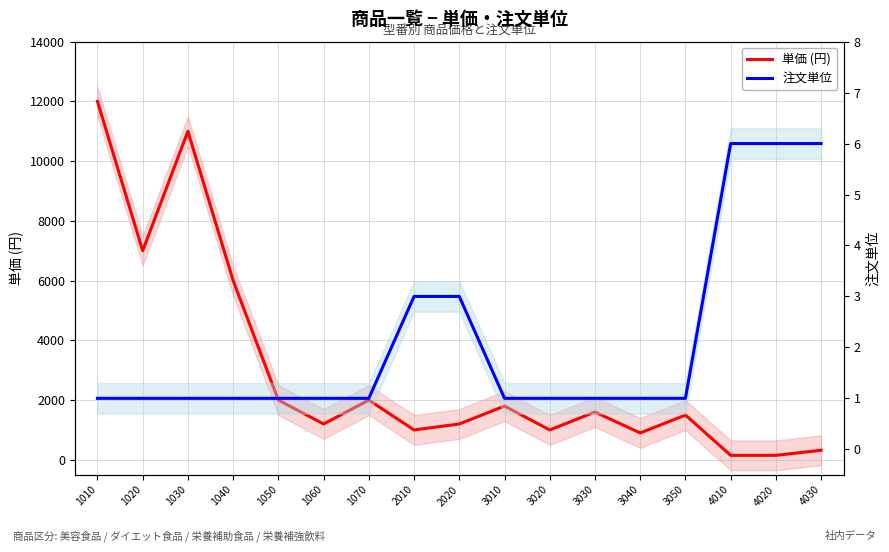

Does the chart have visible grid lines?

Yes